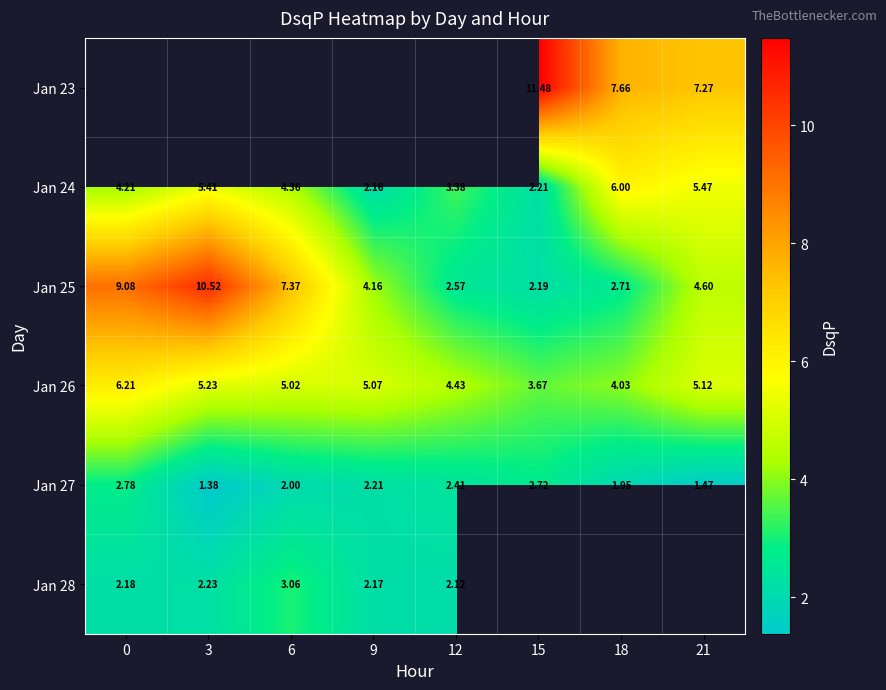

Is the value of Jan 27 at 9 greater than the value of Jan 25 at 18?

No